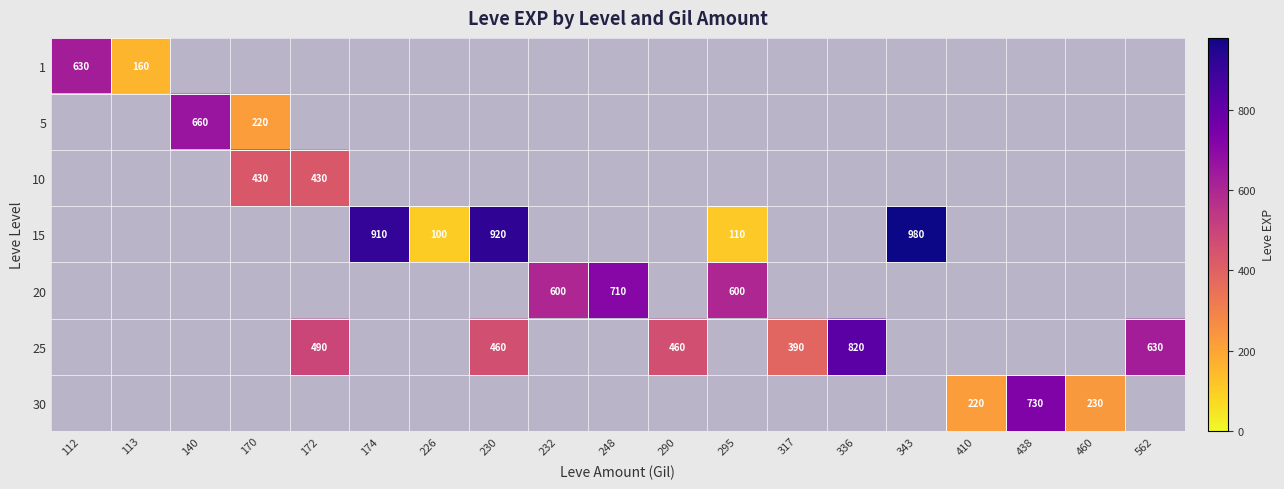

Count the number of data series in this chart.

7